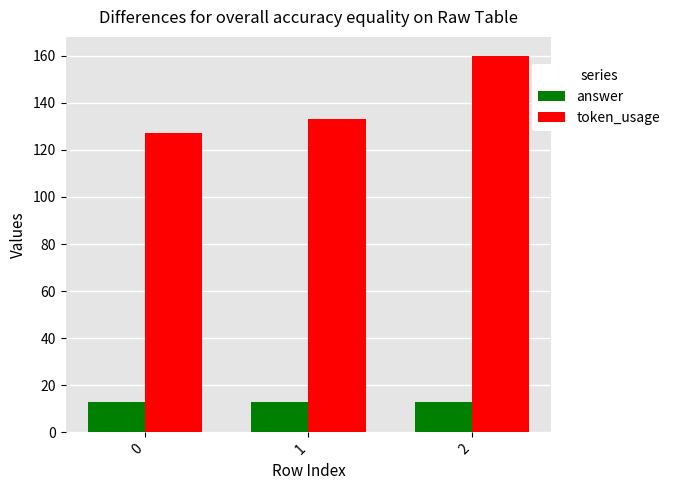

What is the total value across all series at 1?

146